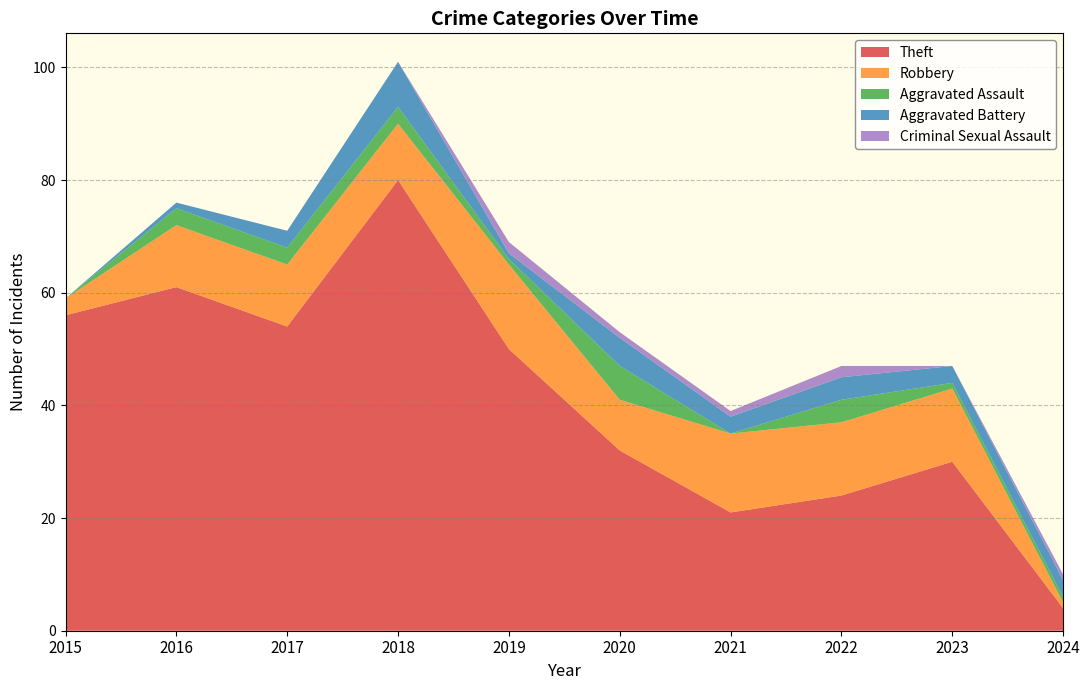

Reading left to right, list all the values displayed in this chart.

Theft: 56	61	54	80	50	32	21	24	30	4
Robbery: 3	11	11	10	15	9	14	13	13	1
Aggravated Assault: 0	3	3	3	1	6	0	4	1	1
Aggravated Battery: 0	1	3	8	1	5	3	4	3	3
Criminal Sexual Assault: 0	0	0	0	2	1	1	2	0	1